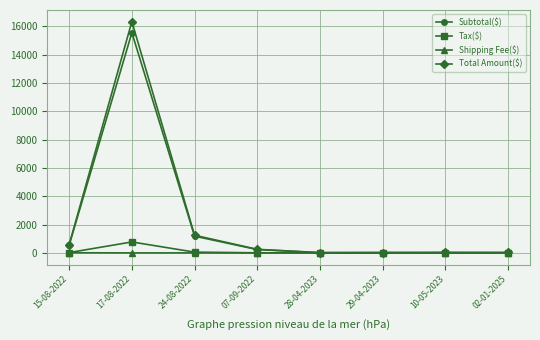

The Tax($) series shows 1332.5 at 17-08-2022. True or false?

False